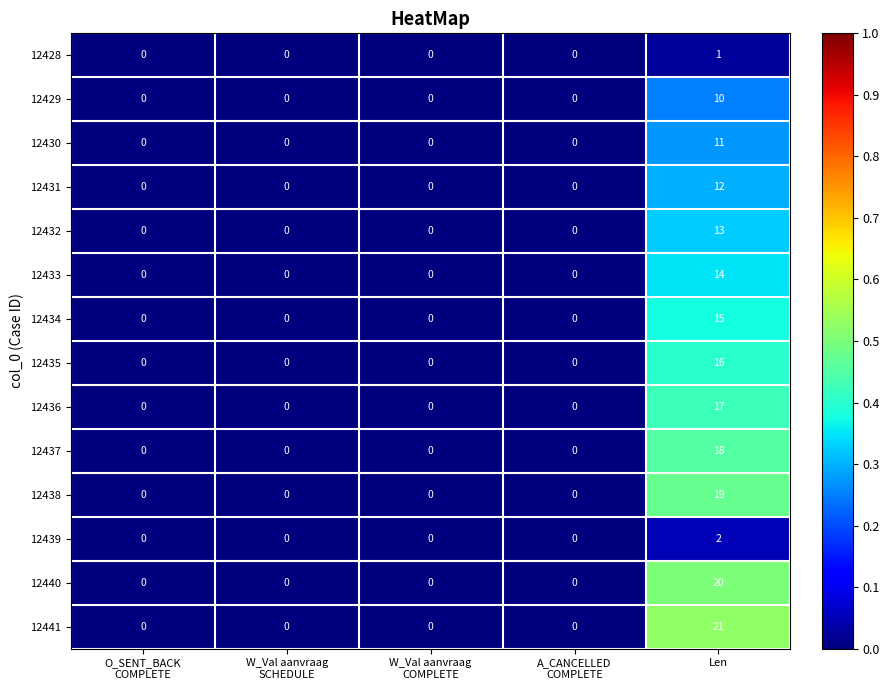

The value of 12429 at Len is 10. True or false?

True